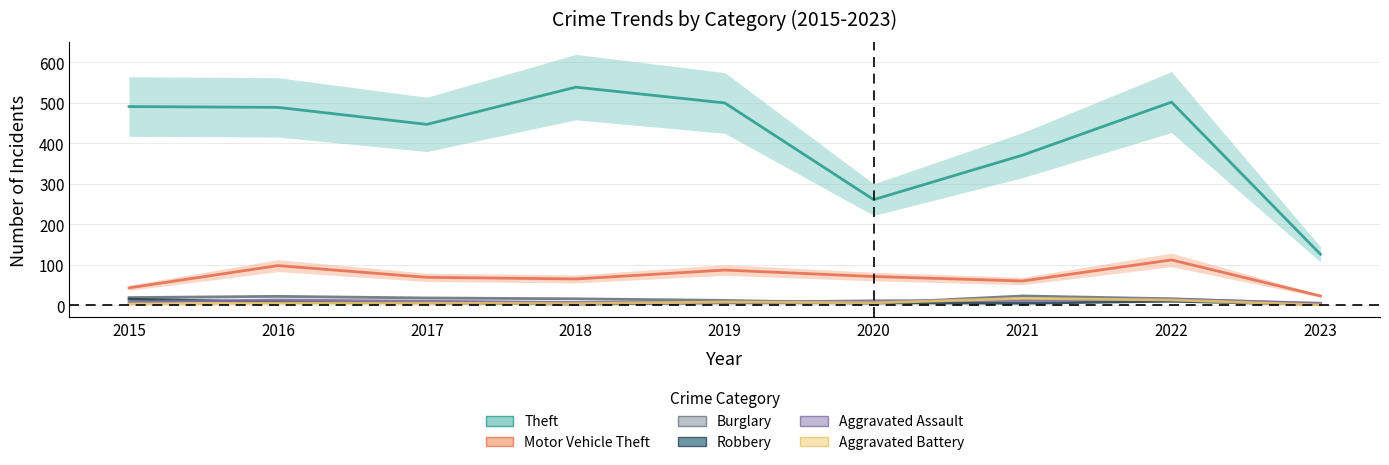

Is this an area chart (filled region under the line)?

No